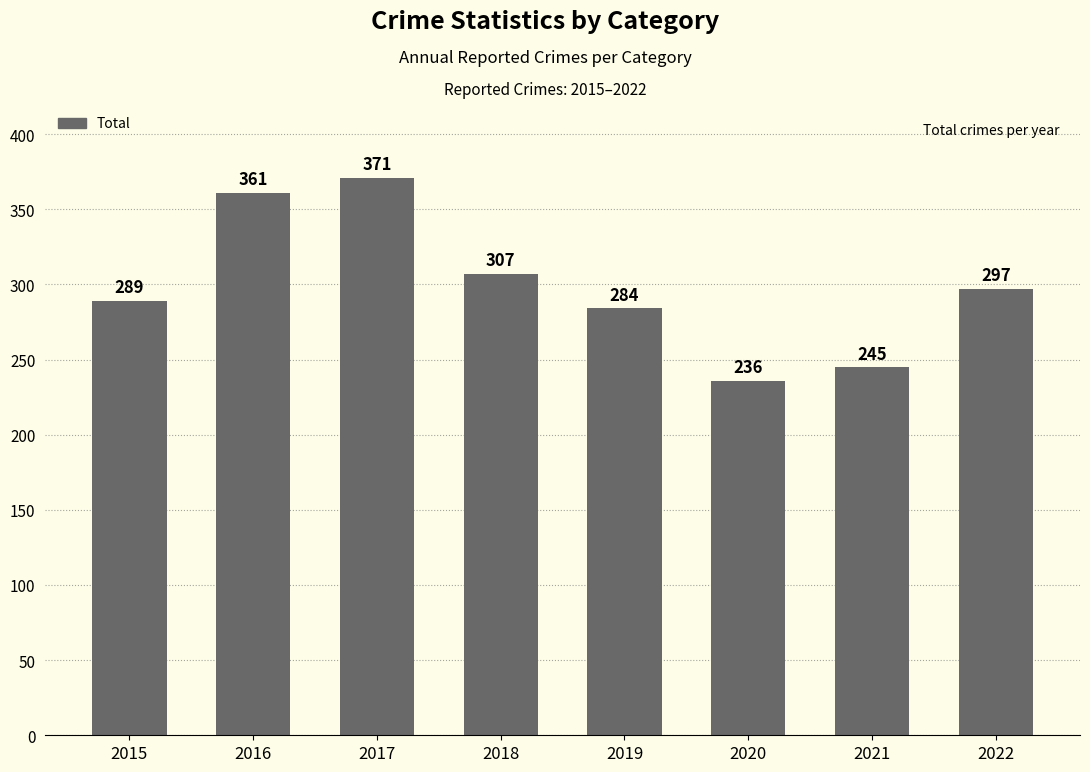

How many bars are there in total?

8